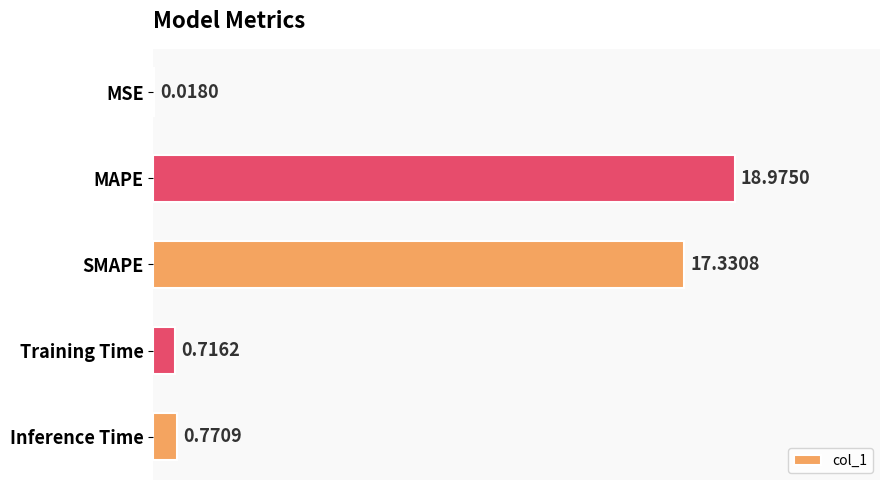

At which label is the value closest to 9?

Inference Time